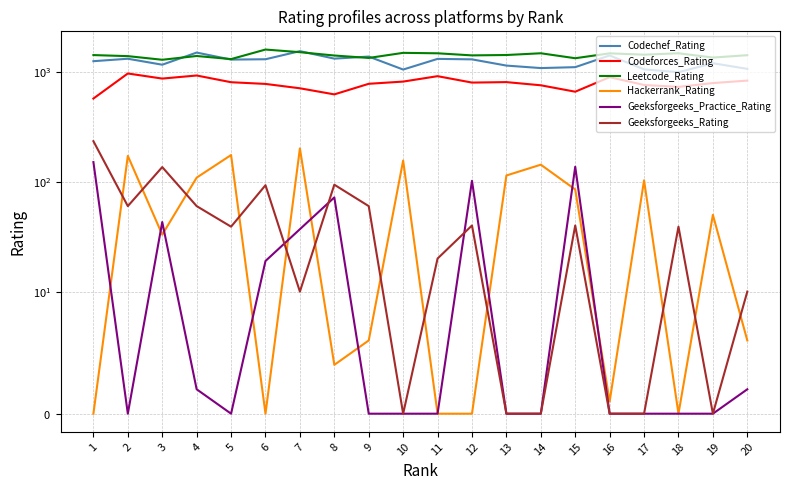

What is the value of the Codechef_Rating point at the 16th from the left?

1411